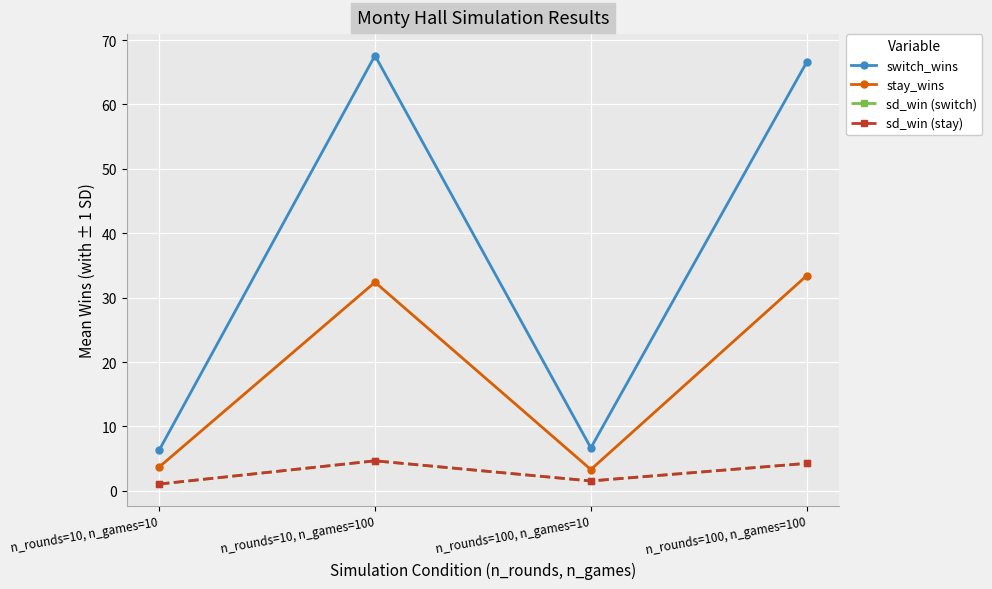

At how many categories does at least one series exceed 23?

2